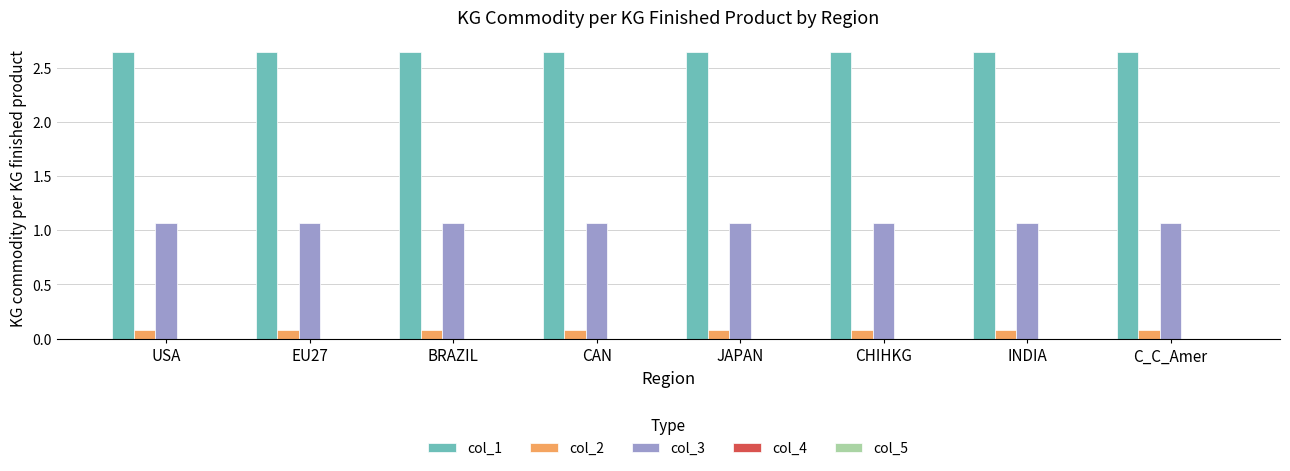

Are the bars grouped side by side (vs. stacked)?

Yes